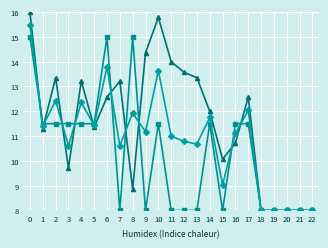

What is the greatest value displayed?

16.0